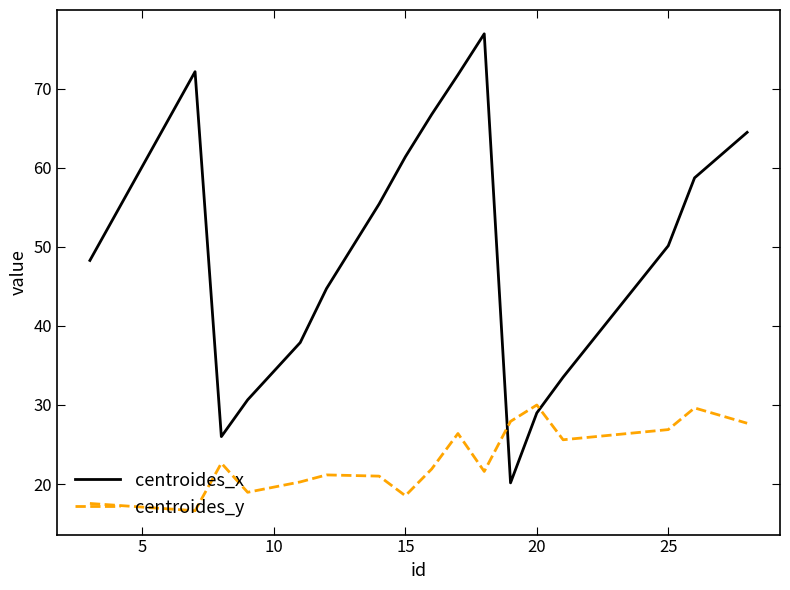

Rank the series by their maximum value, from highest to lowest.

centroides_x, centroides_y